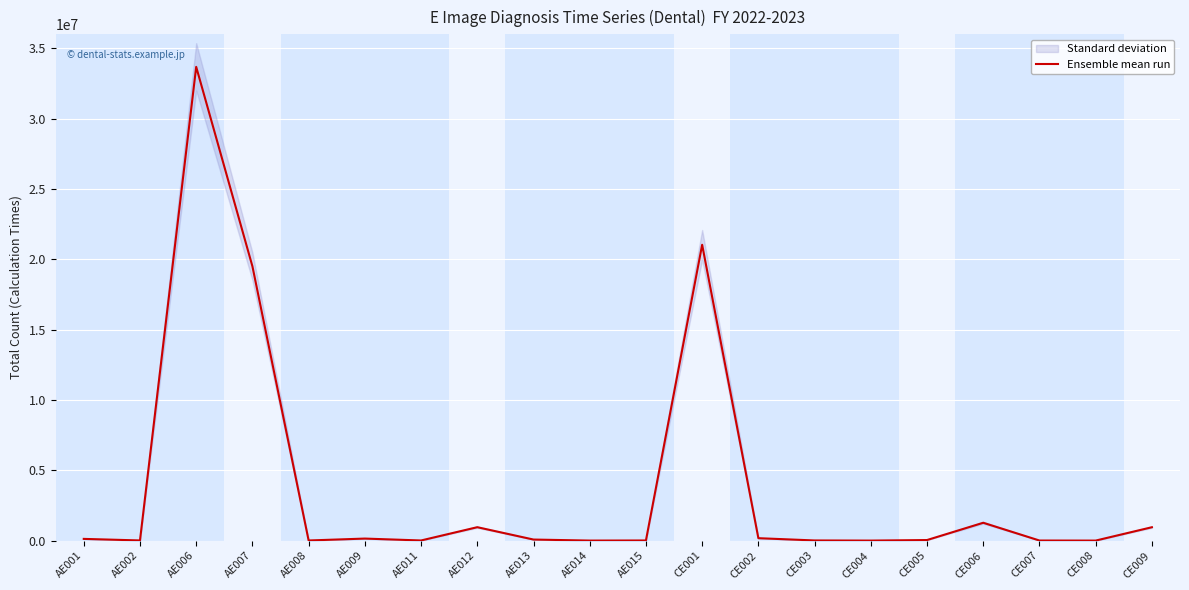

List the labels in order of value, smallest first.

CE004, CE008, AE014, CE007, AE008, AE011, AE015, CE003, AE002, CE005, AE013, AE001, AE009, CE002, CE009, AE012, CE006, AE007, CE001, AE006